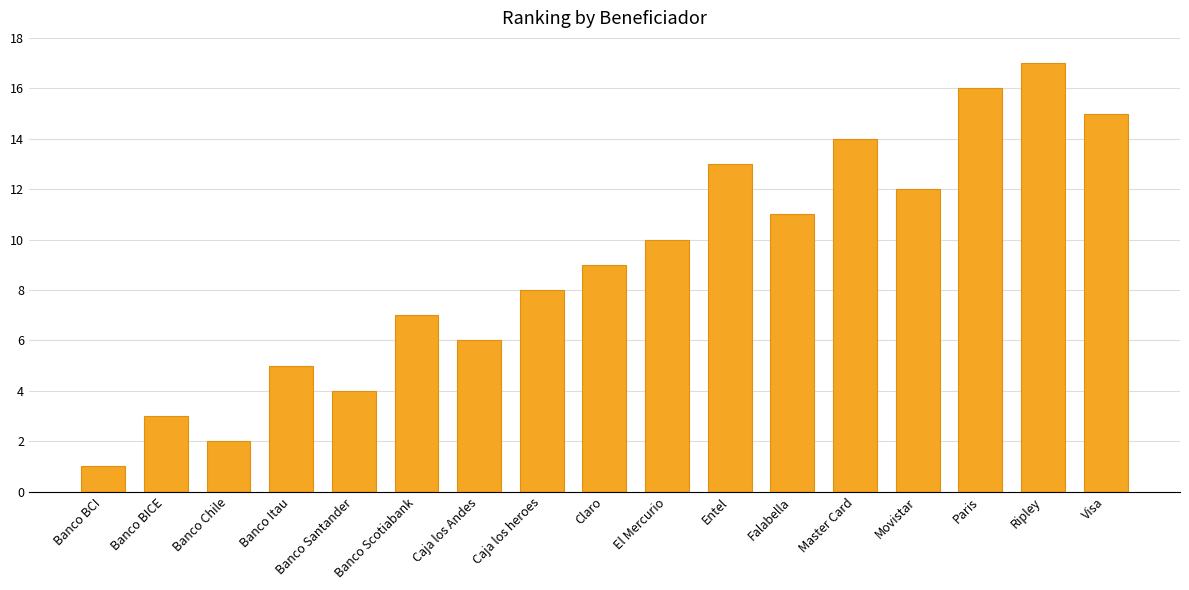

Is it true that the value at Claro is 9?

True